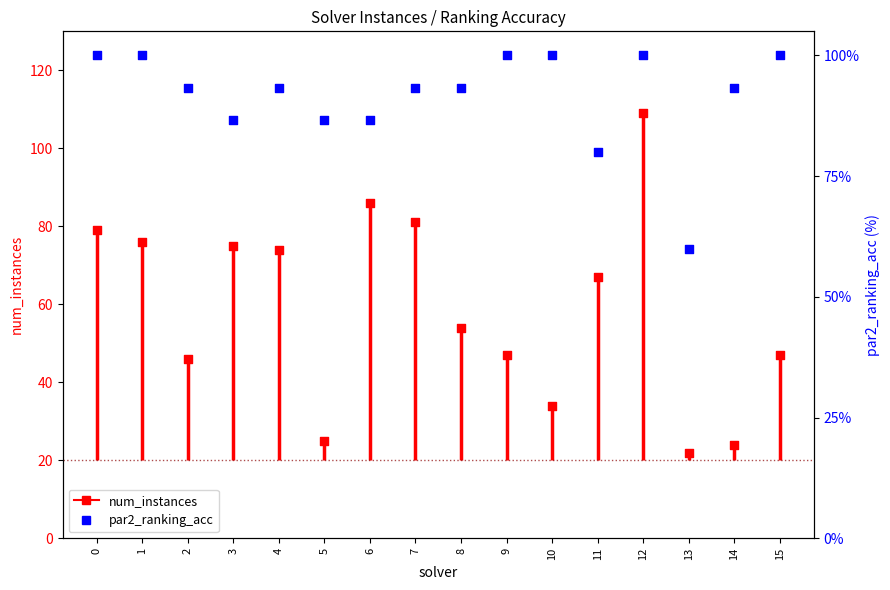

Which series contains the highest Y value?

num_instances